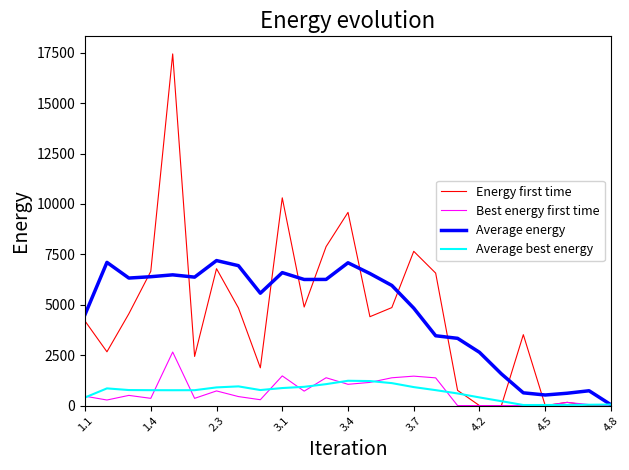

What are all the series names shown in the legend?

Energy first time, Best energy first time, Average energy, Average best energy